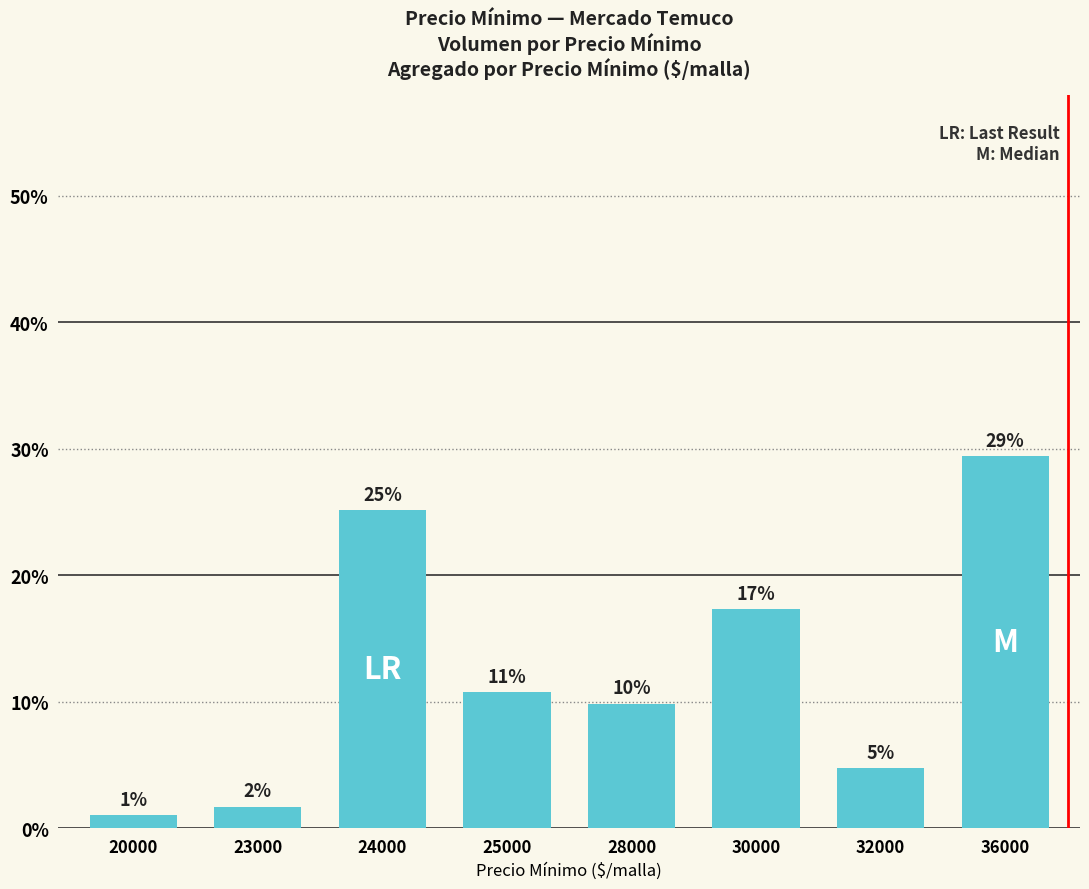

At which label is the value closest to 15?

30000